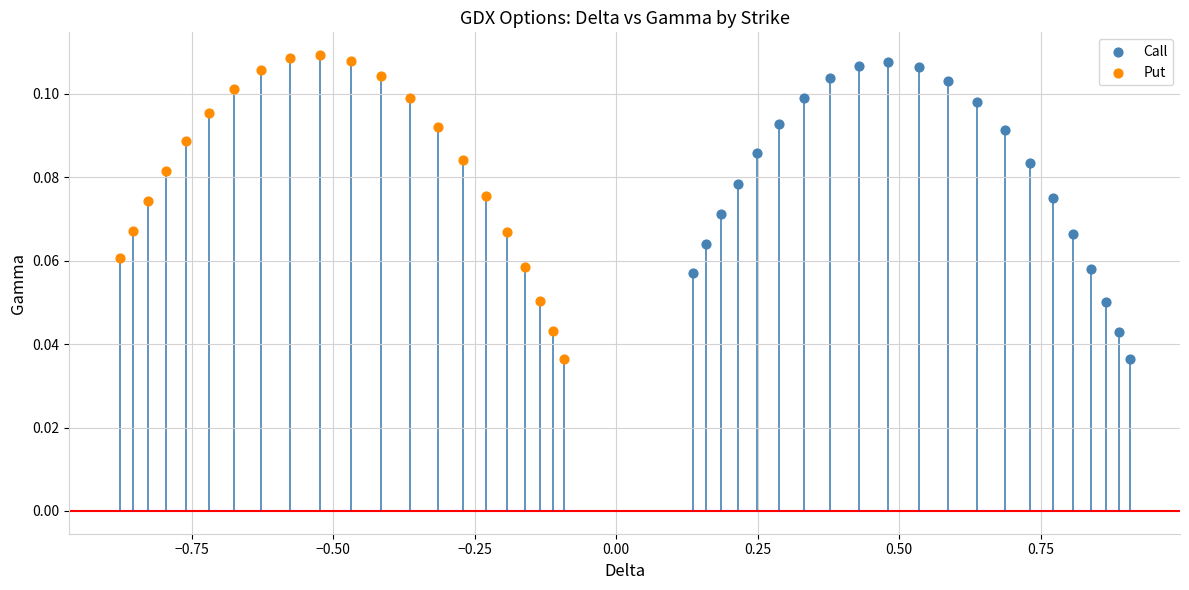

Which series reaches the maximum Y coordinate?

Put